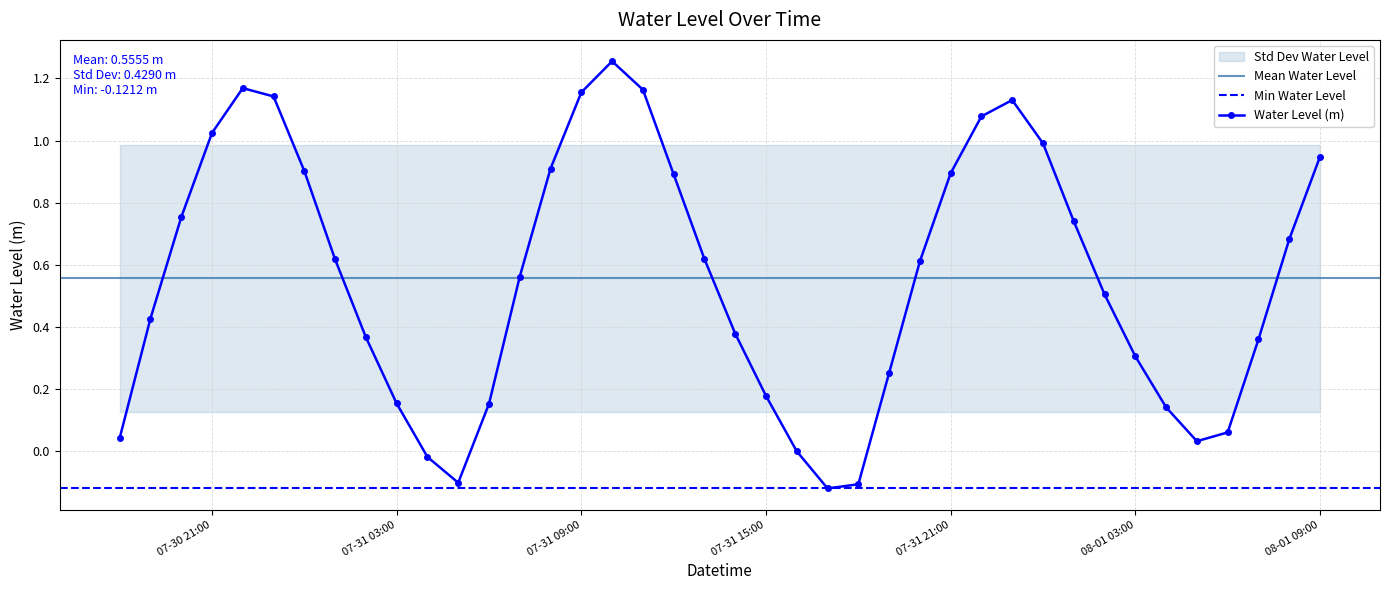

Which category has the highest value across all series?

2025-07-31 10:00:00